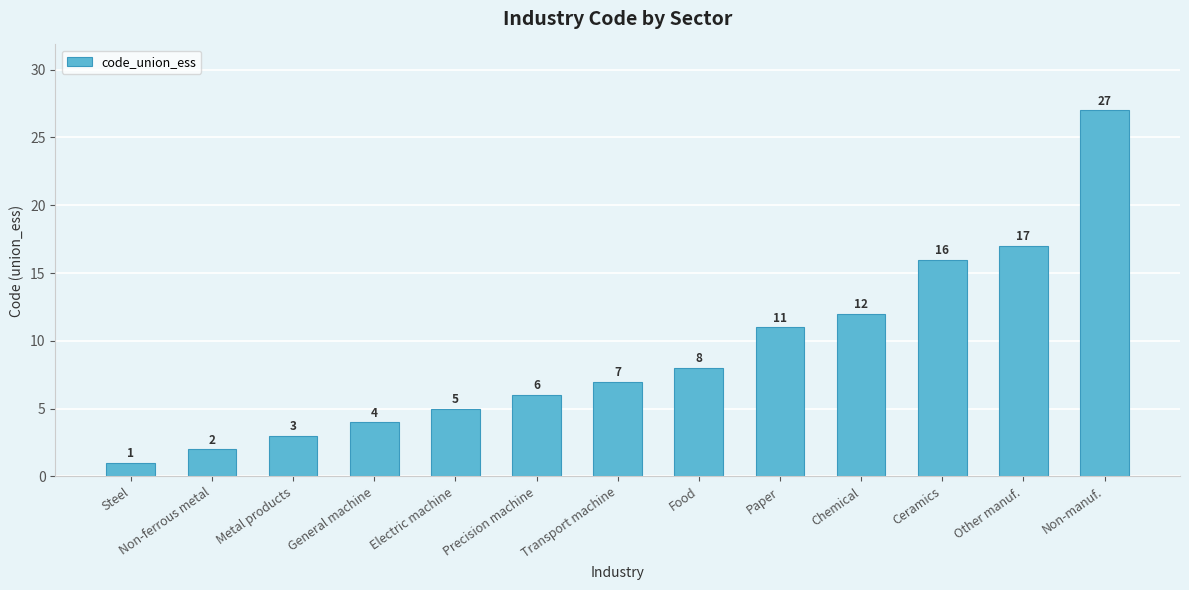

Between Food and Ceramics, which is larger?

Ceramics